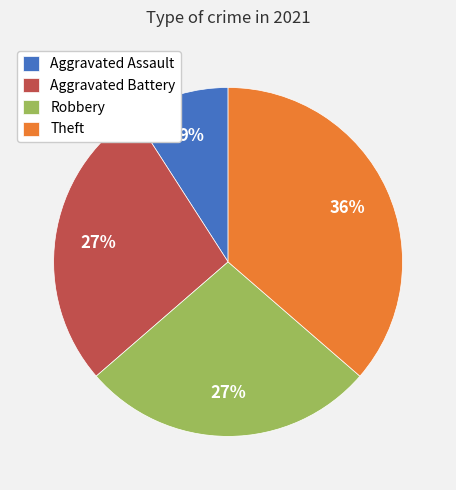

What percentage is the Robbery slice, to the nearest percent?

27%